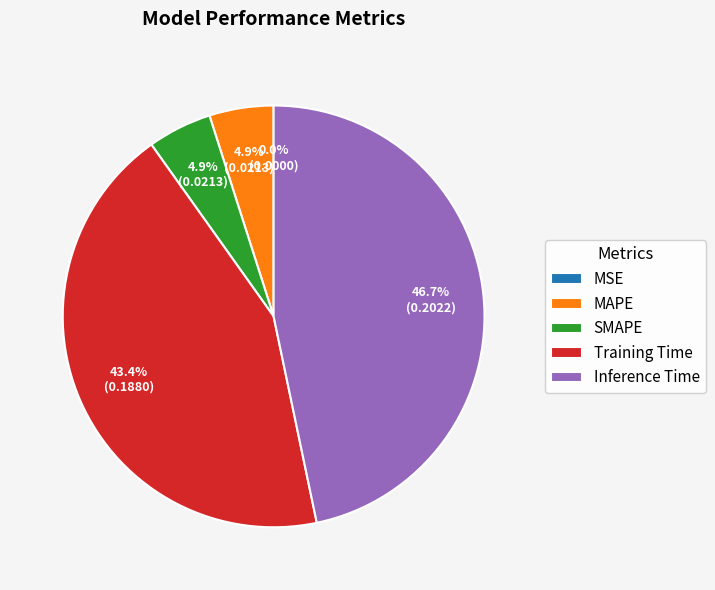

Does SMAPE account for over 50% of the chart?

No